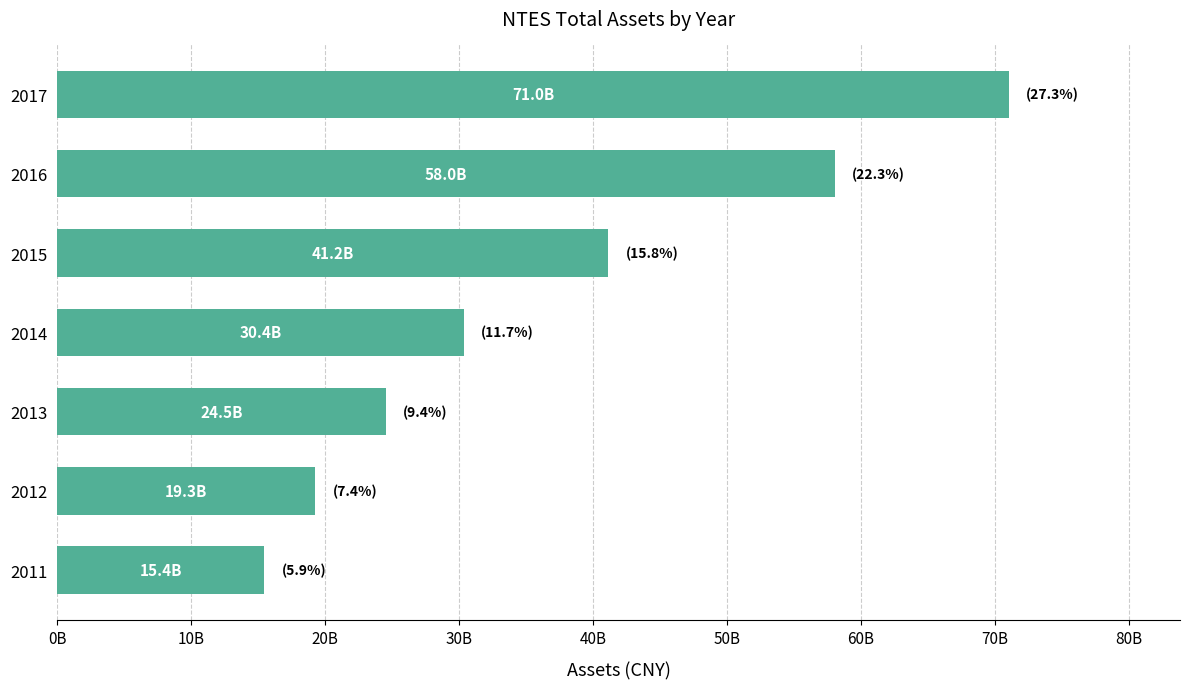

Are the bars horizontal?

Yes